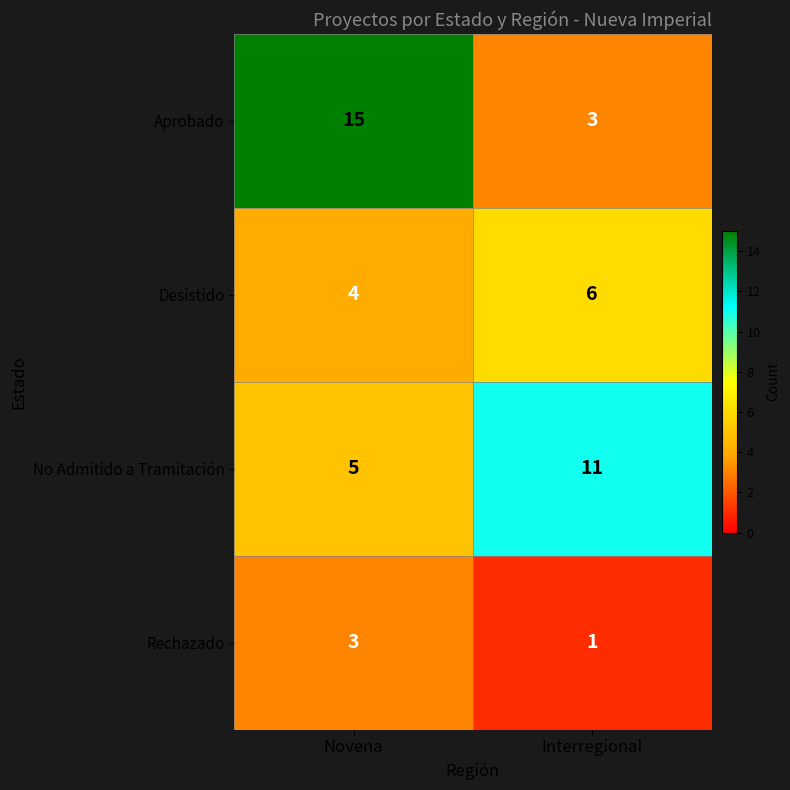

Reading right to left, transcribe all the data shown in this chart.

Aprobado: Interregional=3	Novena=15
Desistido: Interregional=6	Novena=4
No Admitido a Tramitación: Interregional=11	Novena=5
Rechazado: Interregional=1	Novena=3